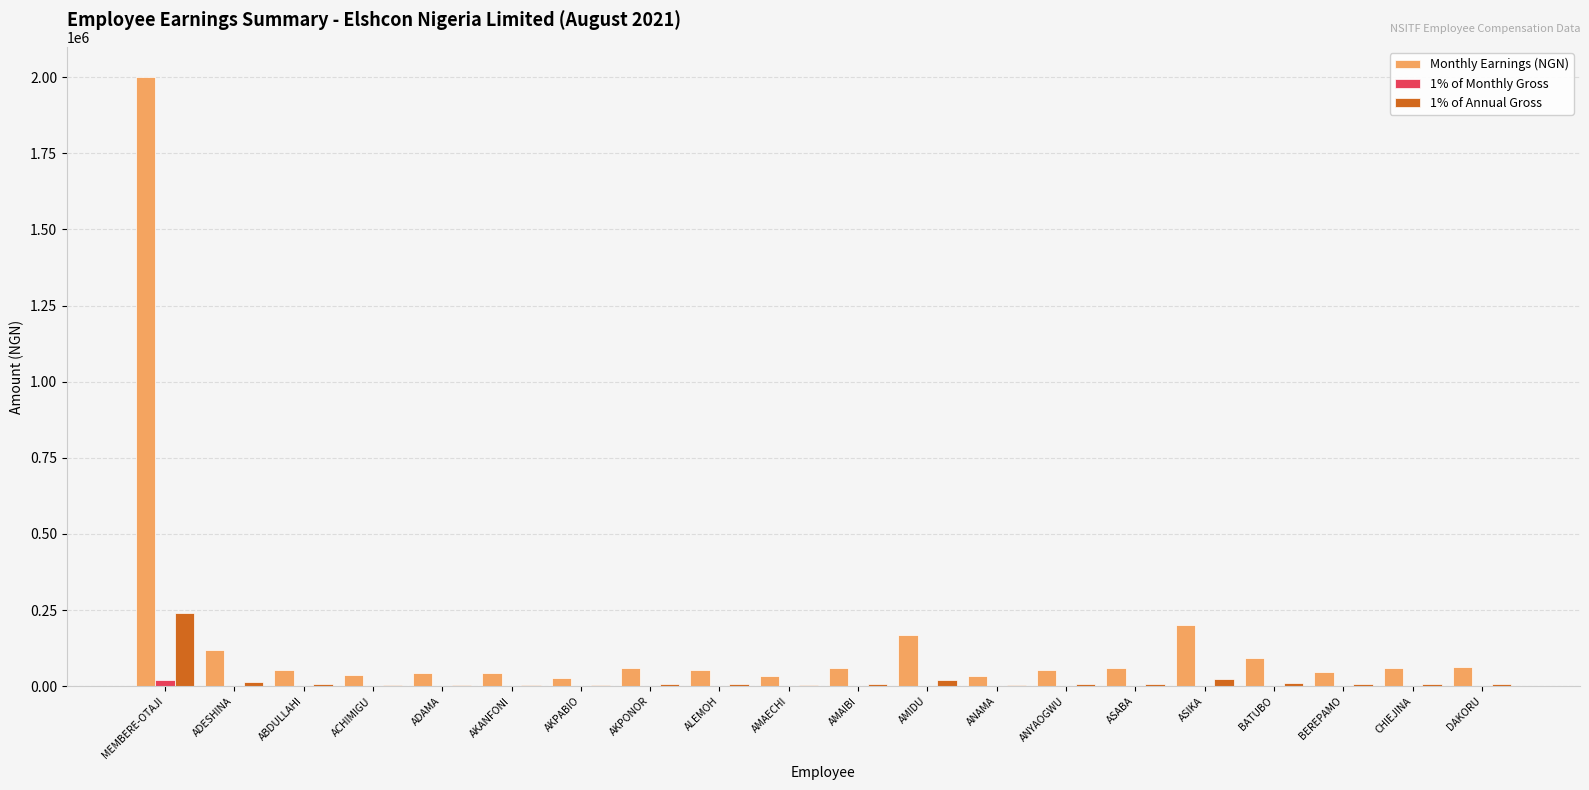

What is the total value across all series at ADESHINA?

136044.1